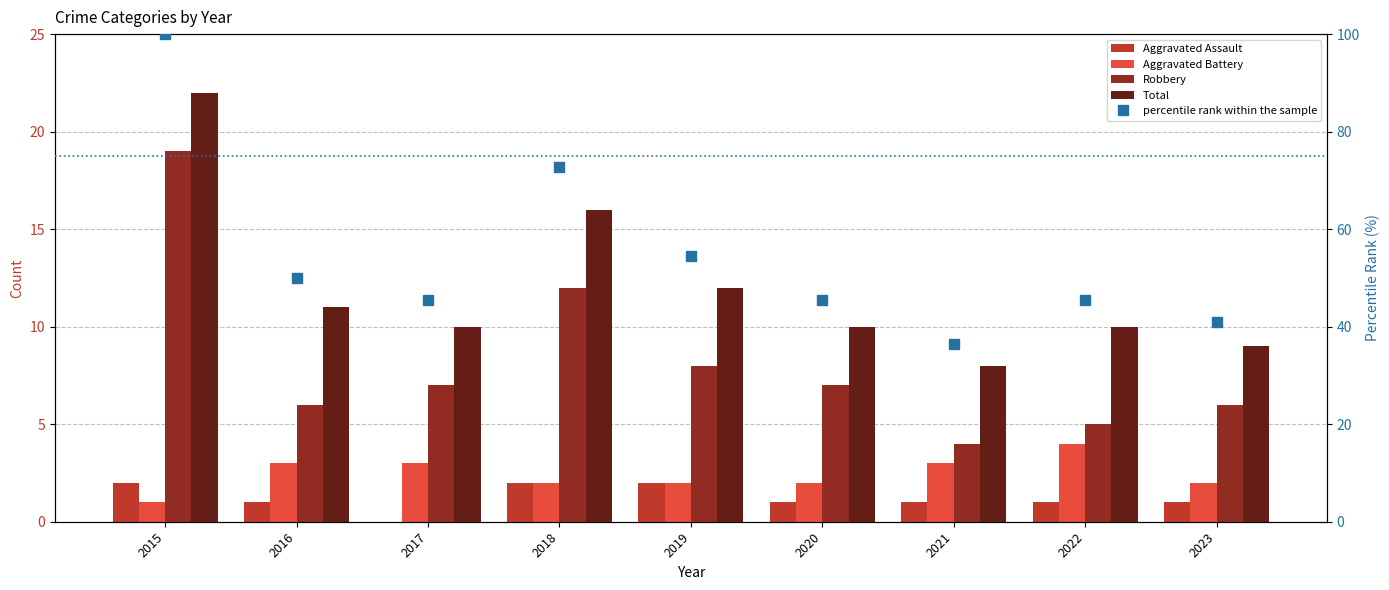

The value of percentile rank within the sample at 2017 is 78.3. True or false?

False